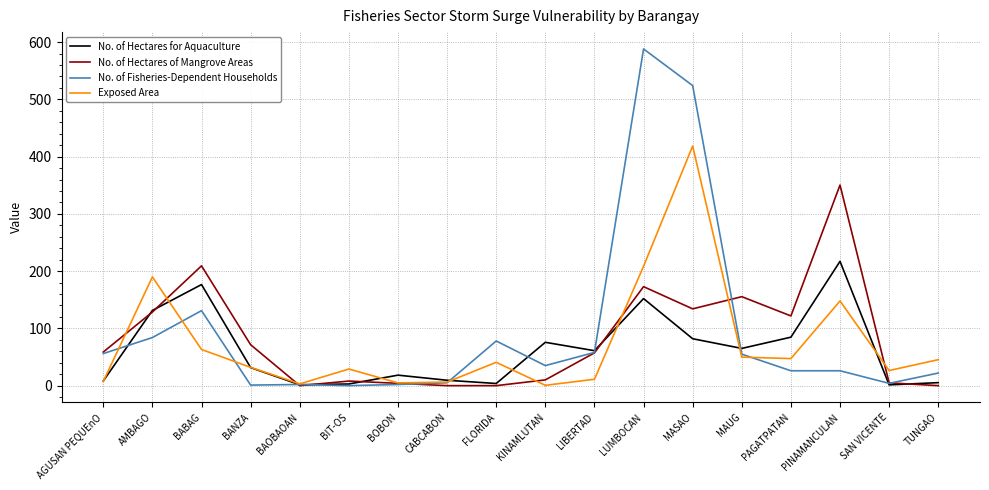

What value does the Exposed Area series have at LUMBOCAN?

208.5